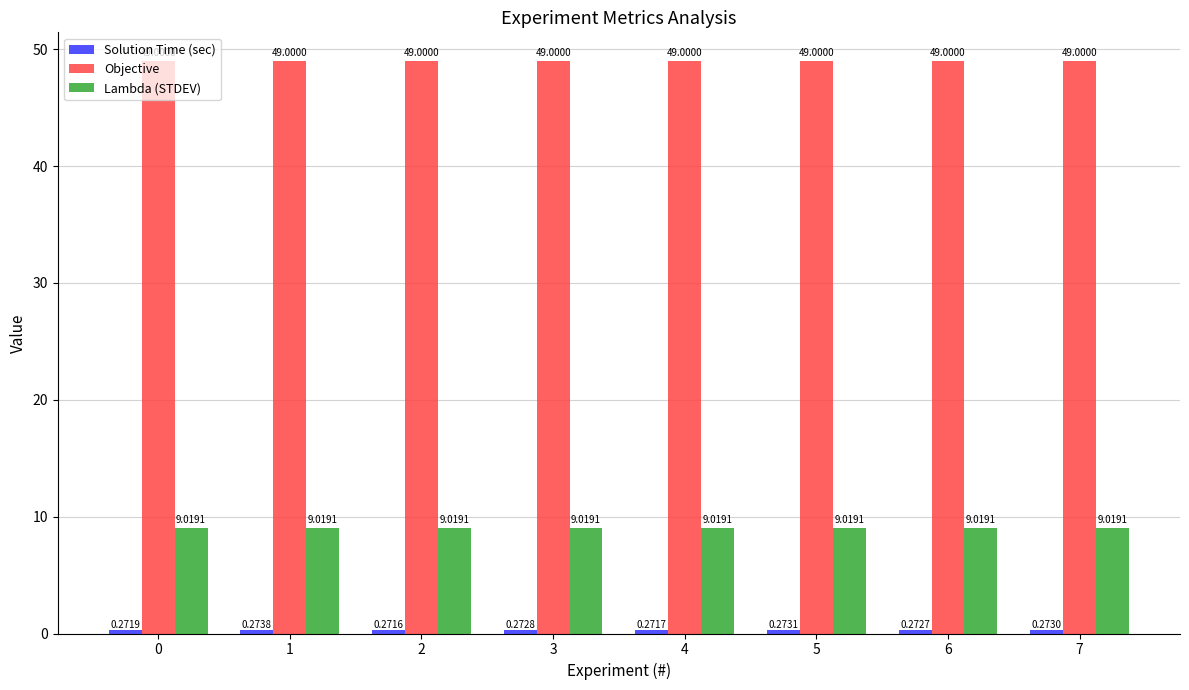

What is the difference between the highest and lowest values at 0?

48.7